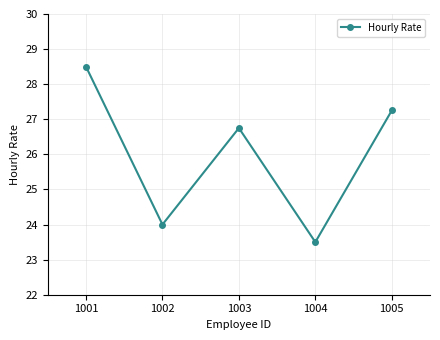

Count the number of categories in the chart.

5